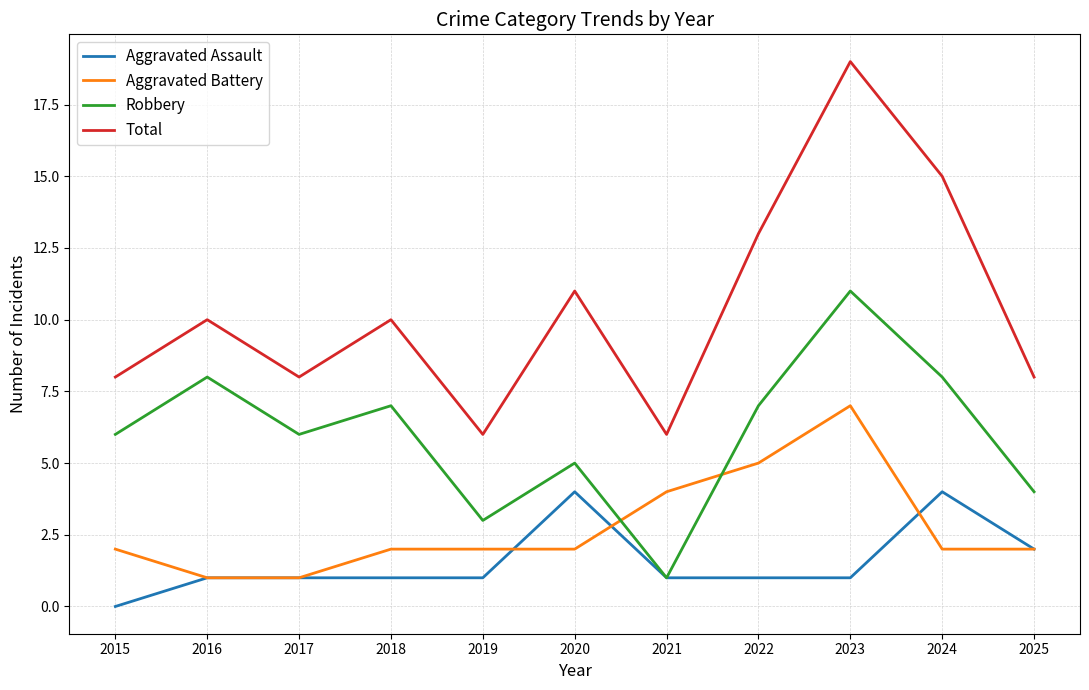

True or false: Robbery and Total intersect in this chart.

False